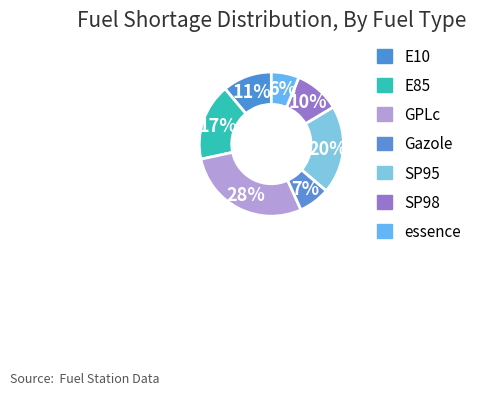

Combined, do E85 and essence account for over 50%?

No